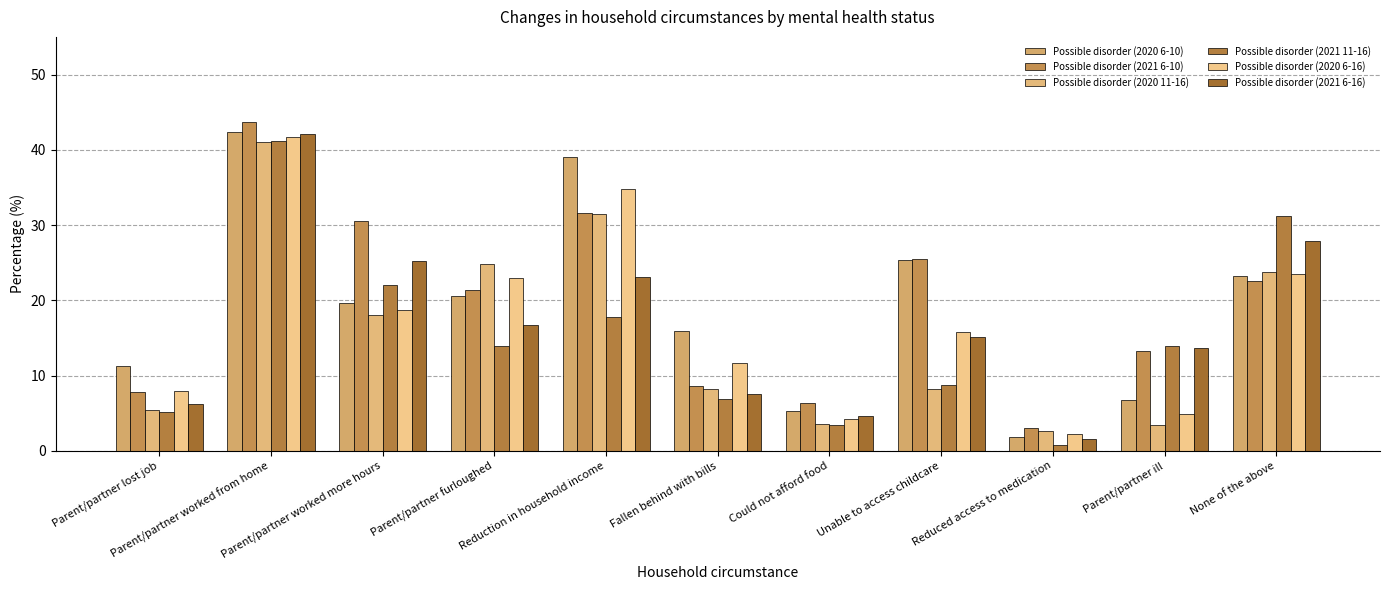

How many values in the Possible disorder (2020 6-16) series exceed 15?

6